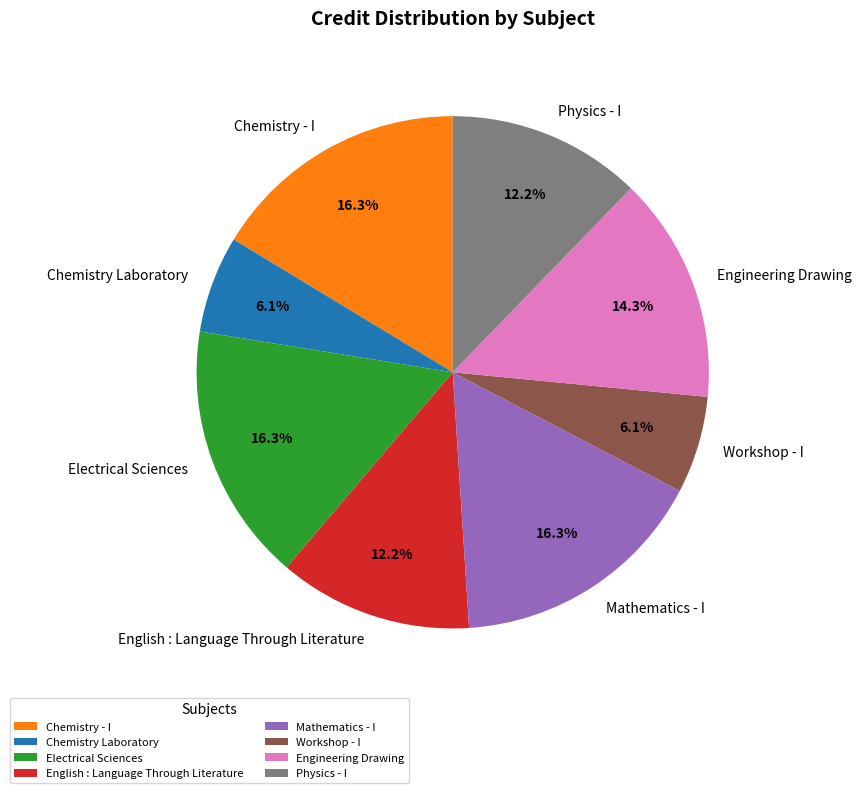

Is Workshop - I the majority of the pie?

No